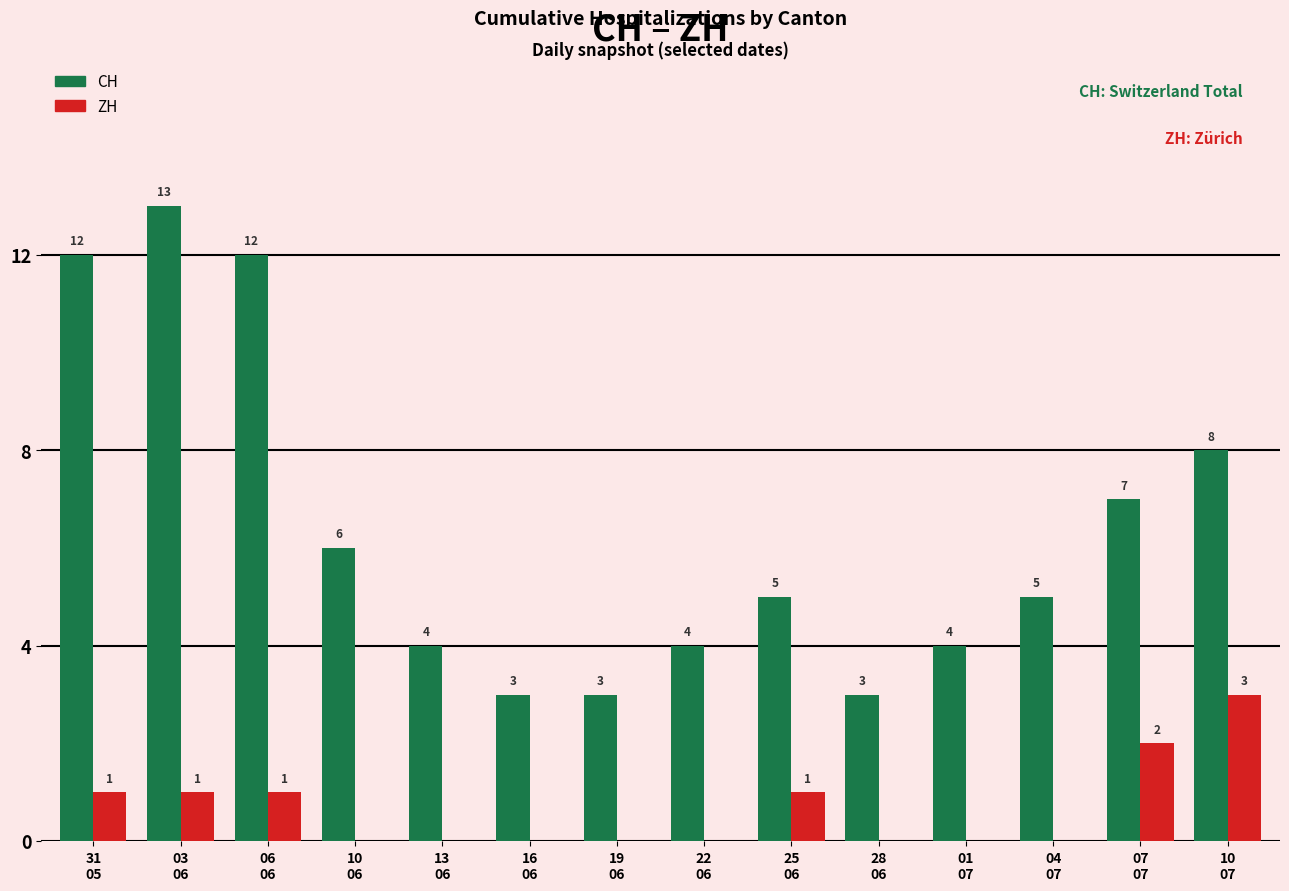

Between 13
06 and 28
06, which series saw the biggest shift?

CH